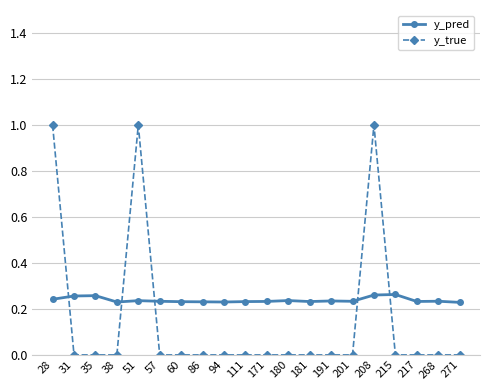

How many lines are shown in the chart?

2